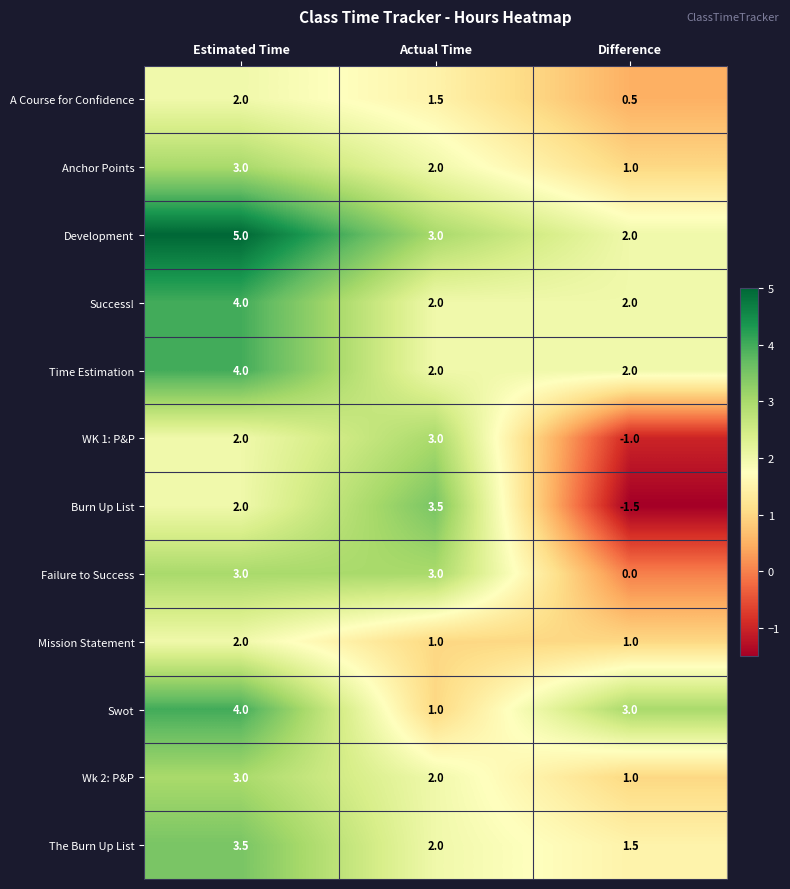

The Wk 2: P&P series shows 1.8 at Estimated Time. True or false?

False